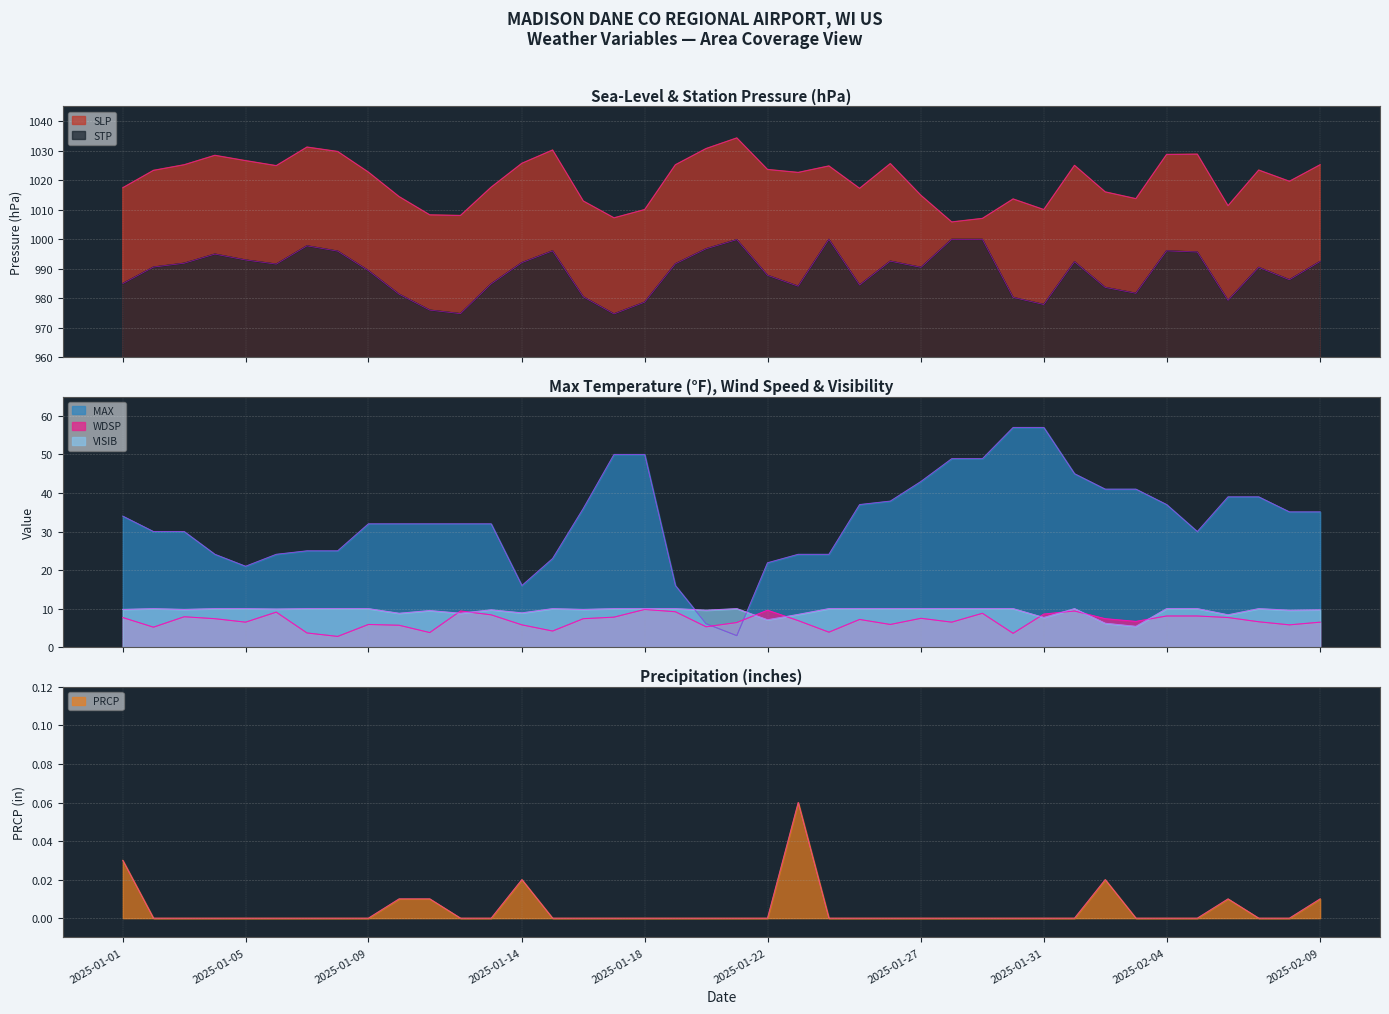

Between 2025-01-16 and 2025-02-03, which series saw the biggest shift?

MAX